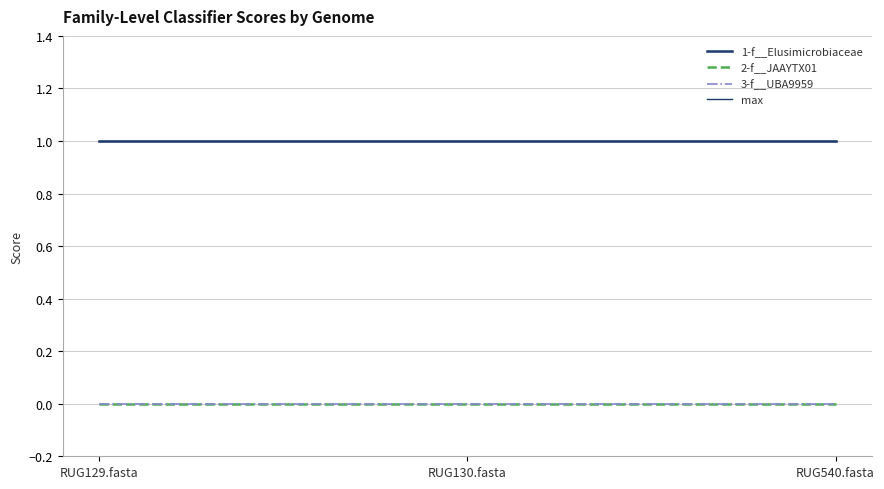

Rank the series by their maximum value, from lowest to highest.

2-f__JAAYTX01, 3-f__UBA9959, 1-f__Elusimicrobiaceae, max